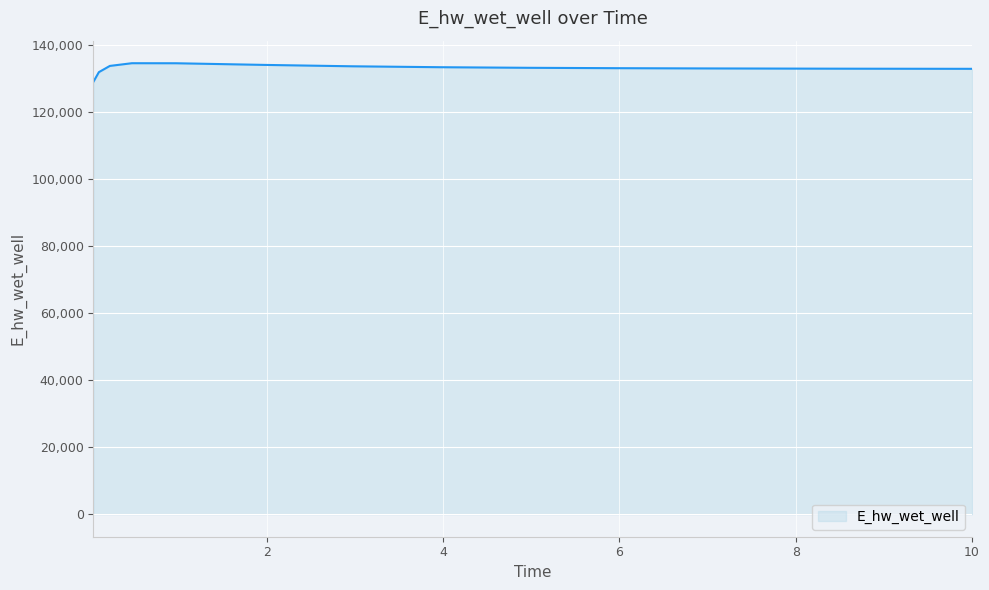

What is the difference between the maximum and minimum values?

5581.8